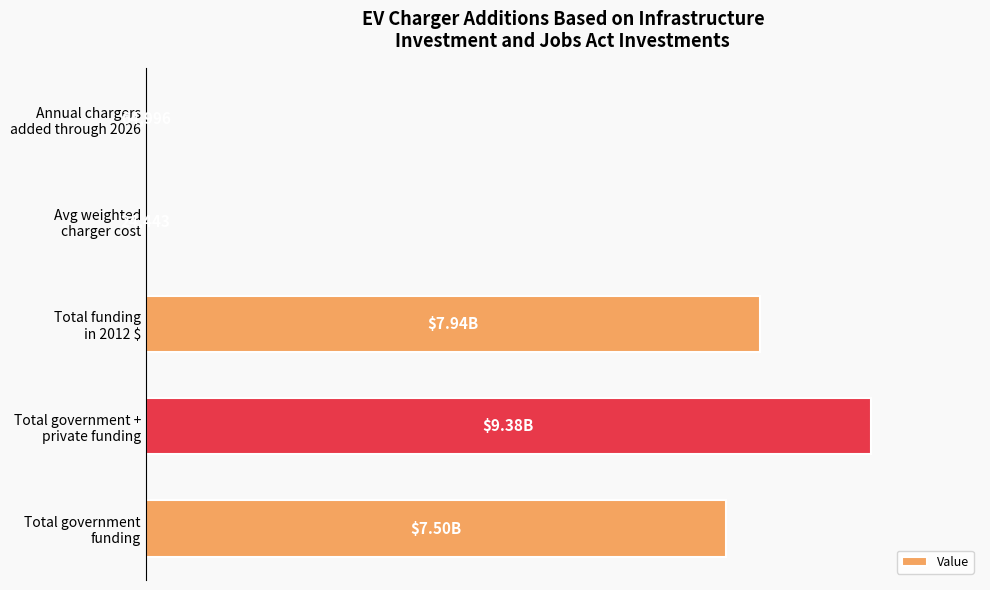

What is the average value?

52.9